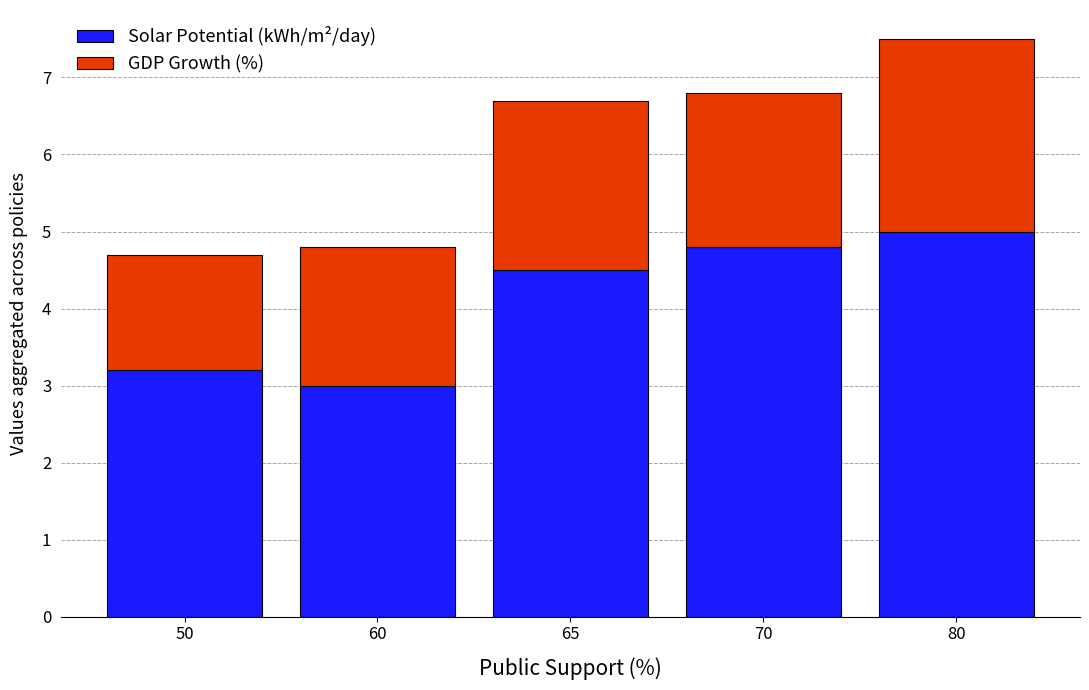

Where does the Solar Potential (kWh/m²/day) series first go above 4?

65